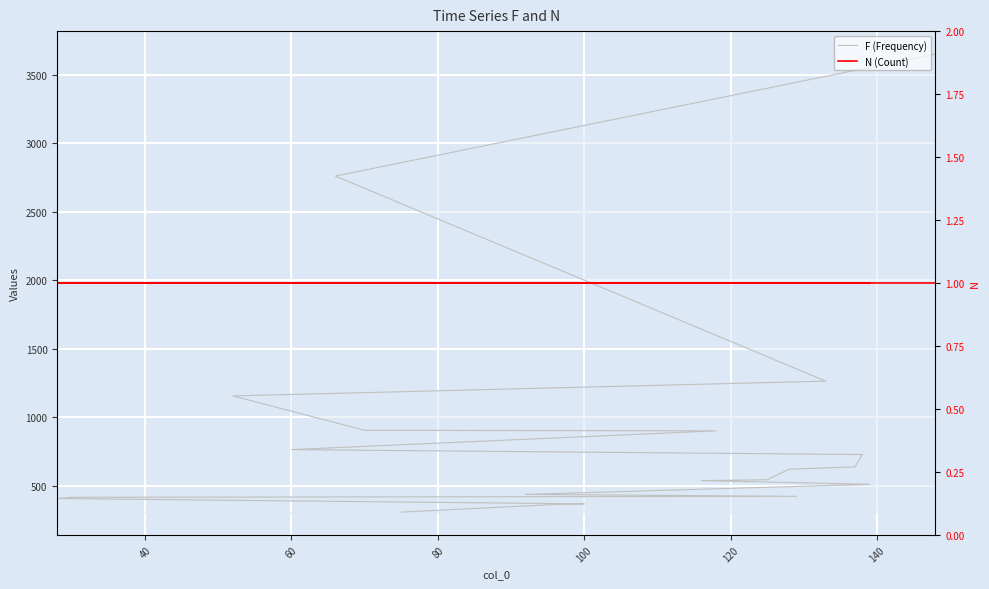

How many lines are shown in the chart?

2